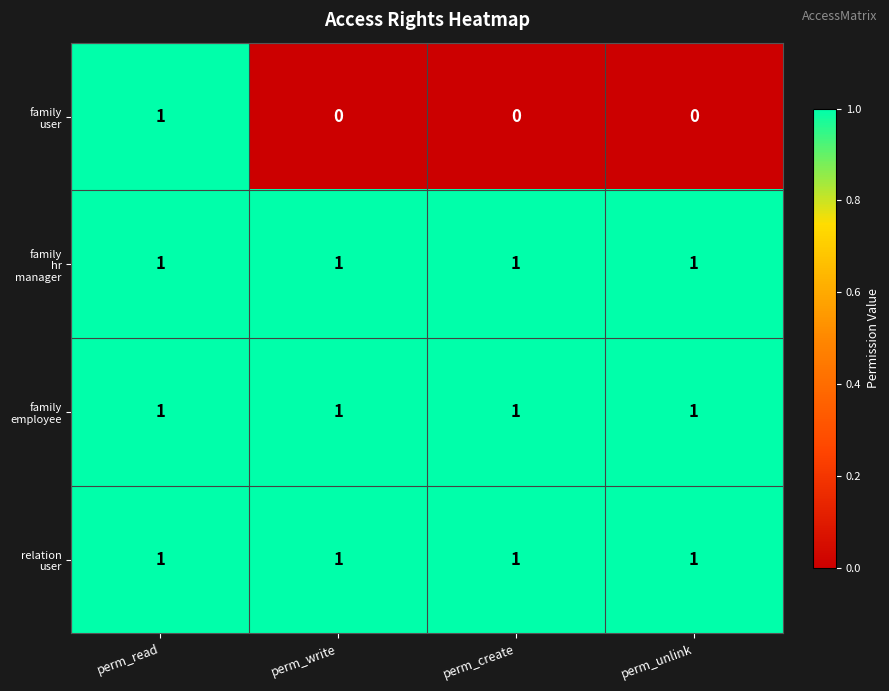

At which category is the sum across all series the highest?

perm_read